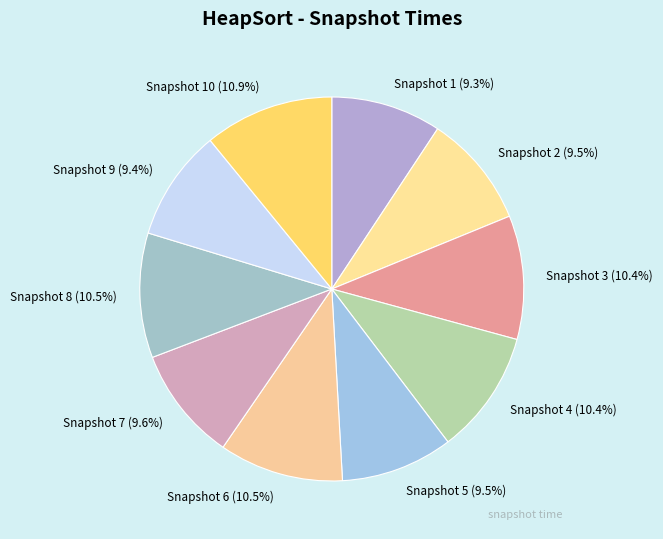

Is there a majority slice in this chart?

No